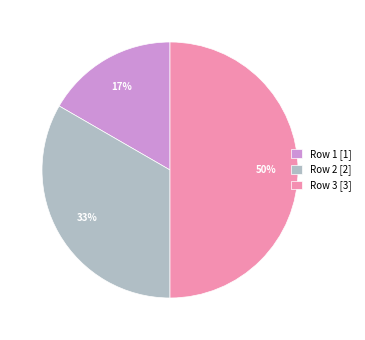

True or false: Row 3 [3] accounts for 62% of the total.

False